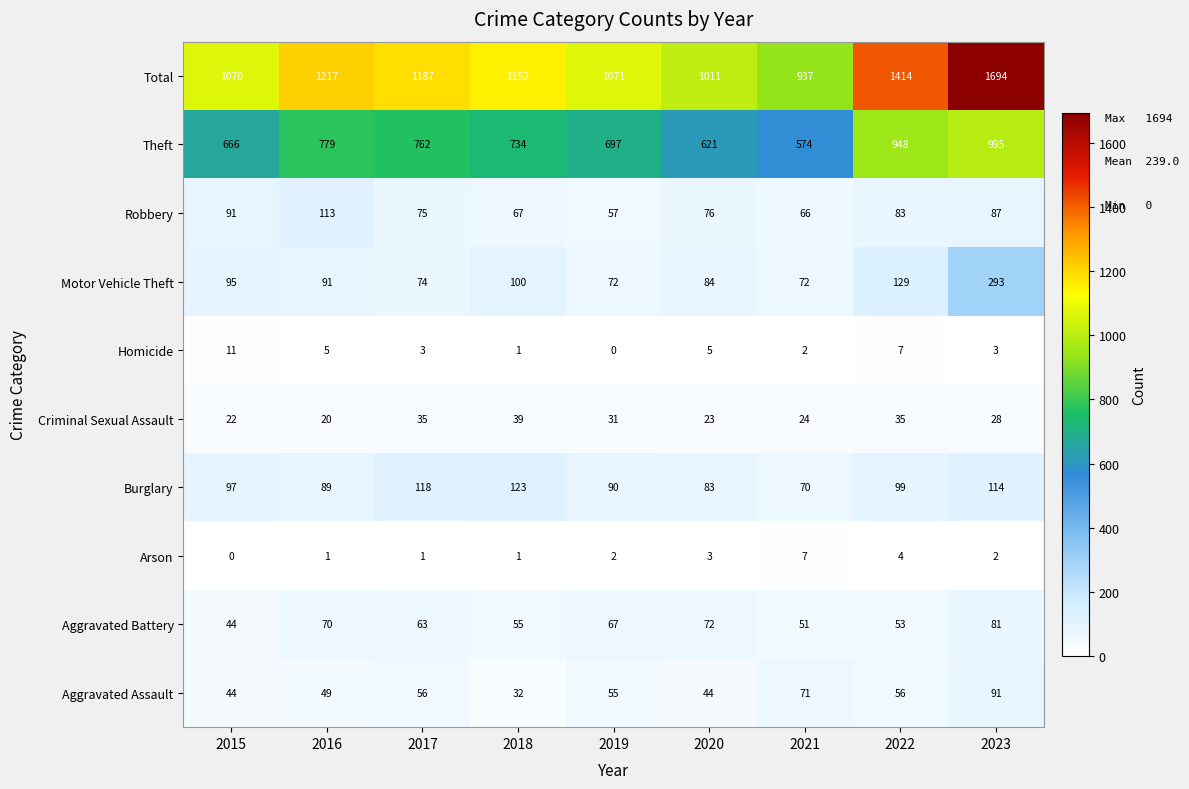

List the series in order of their peak value, lowest first.

Arson, Homicide, Criminal Sexual Assault, Aggravated Battery, Aggravated Assault, Robbery, Burglary, Motor Vehicle Theft, Theft, Total